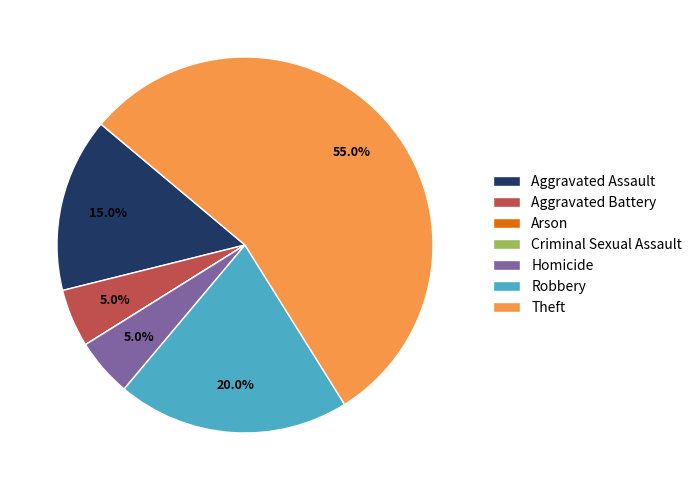

To the nearest percent, what is the difference between the largest and smallest slice percentages?

55%